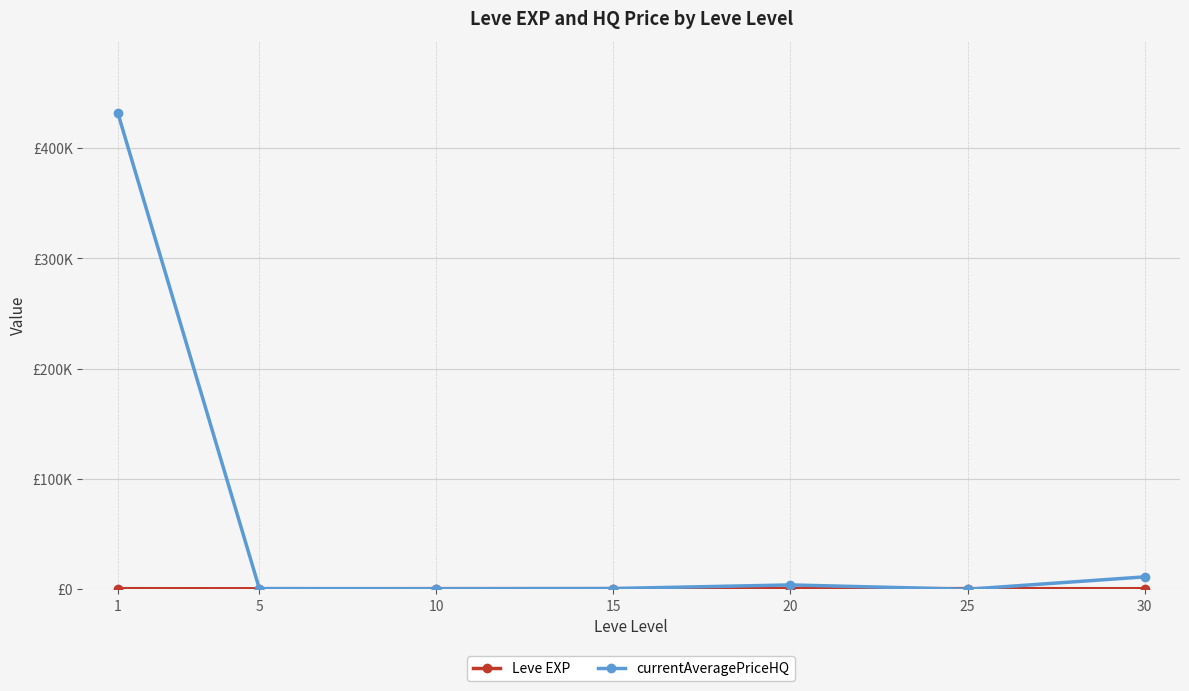

Is this an area chart (filled region under the line)?

No